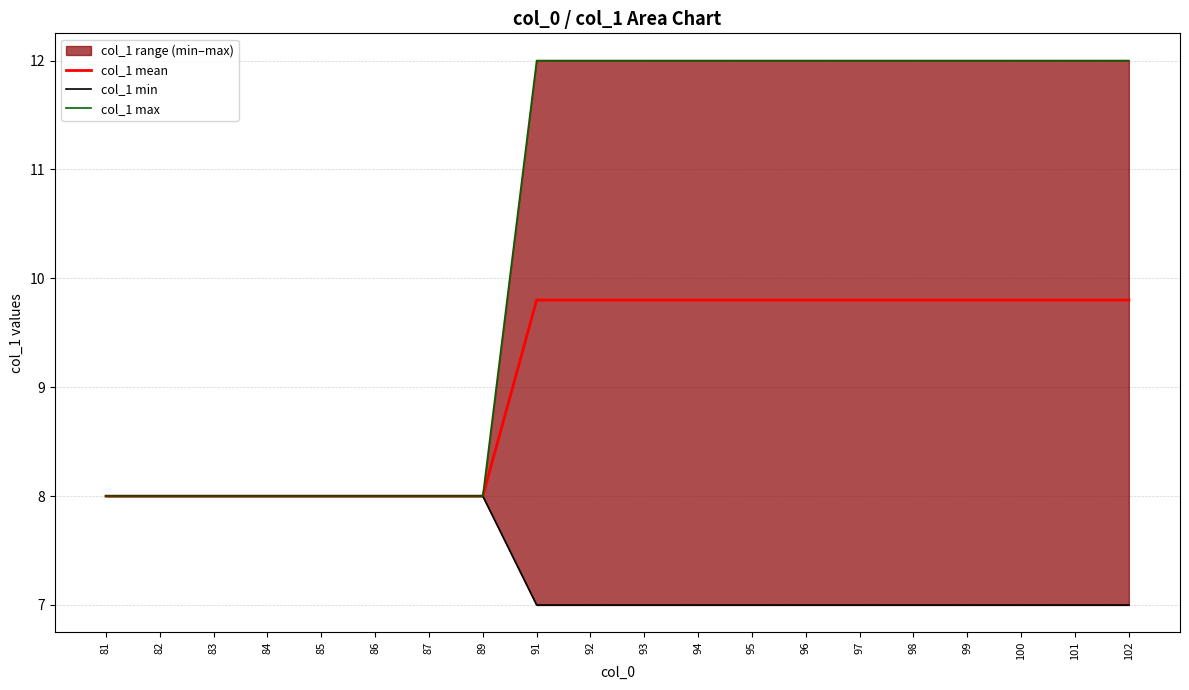

What is the lowest value of the col_1 mean series?

8.0